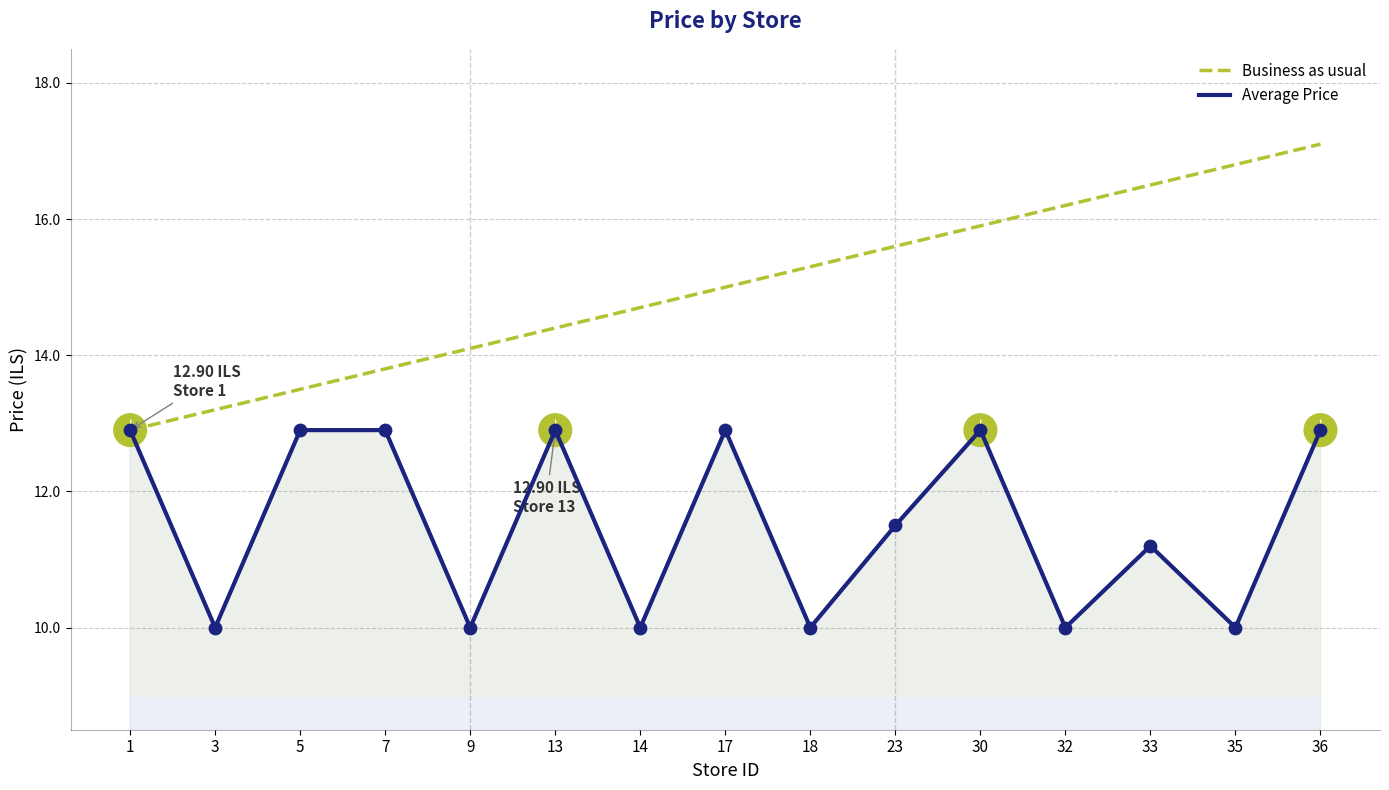

At how many categories does at least one series exceed 10?

15